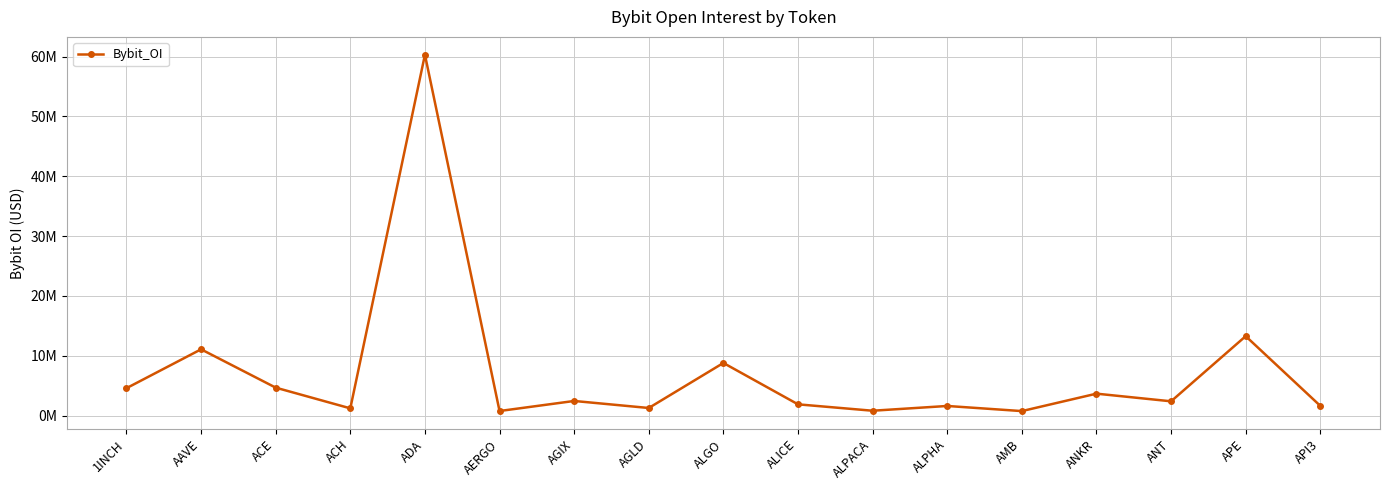

Is this an area chart (filled region under the line)?

No